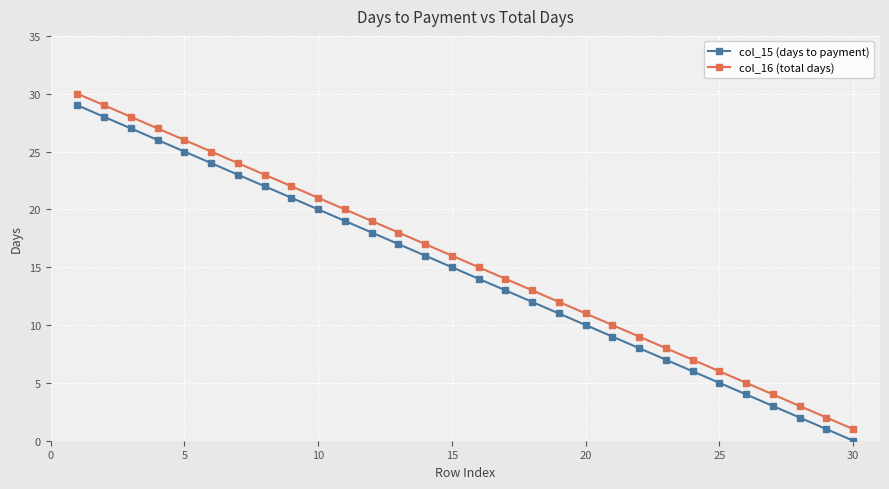

Count the number of categories in the chart.

30